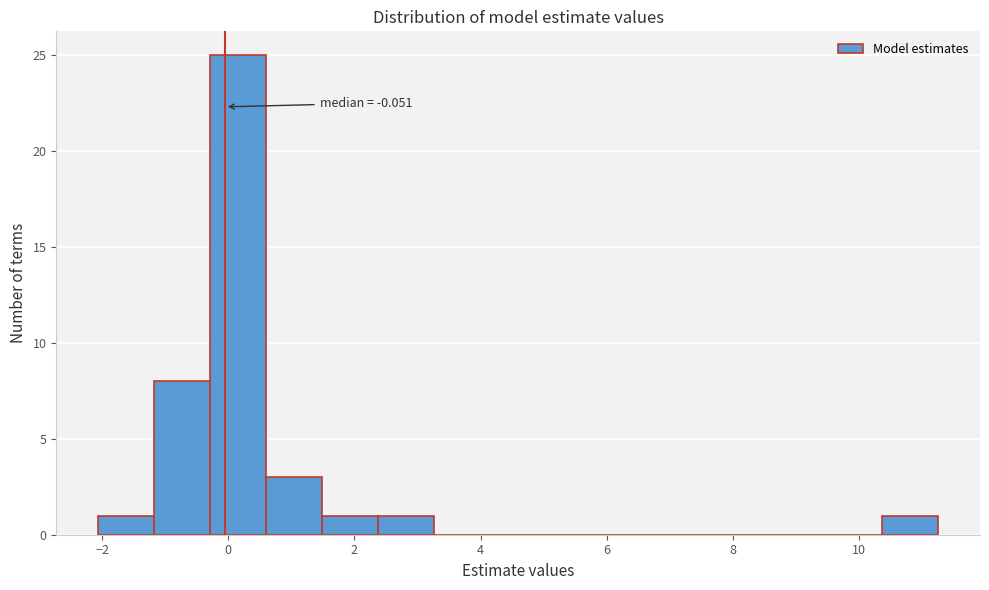

Which range on the x-axis has the tallest bar?

-0.2 to 0.6